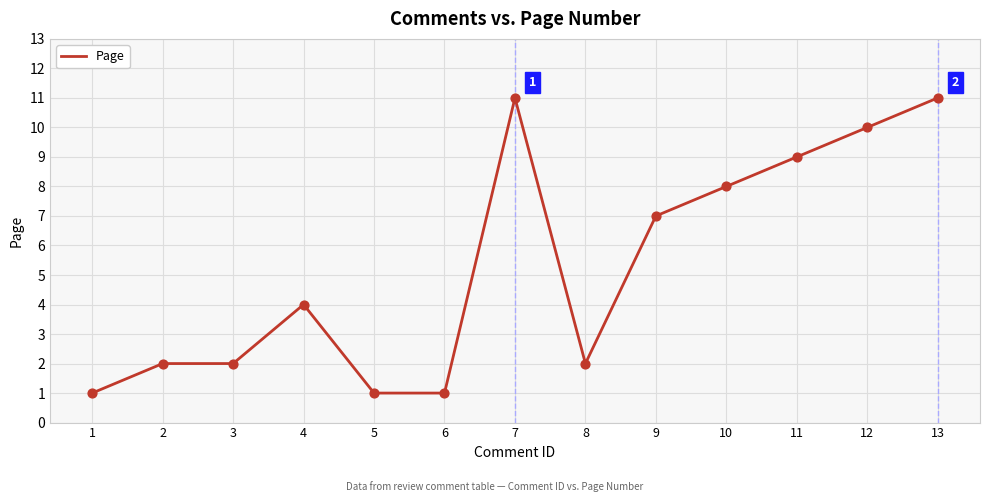

Between 9 and 8, which is larger?

9